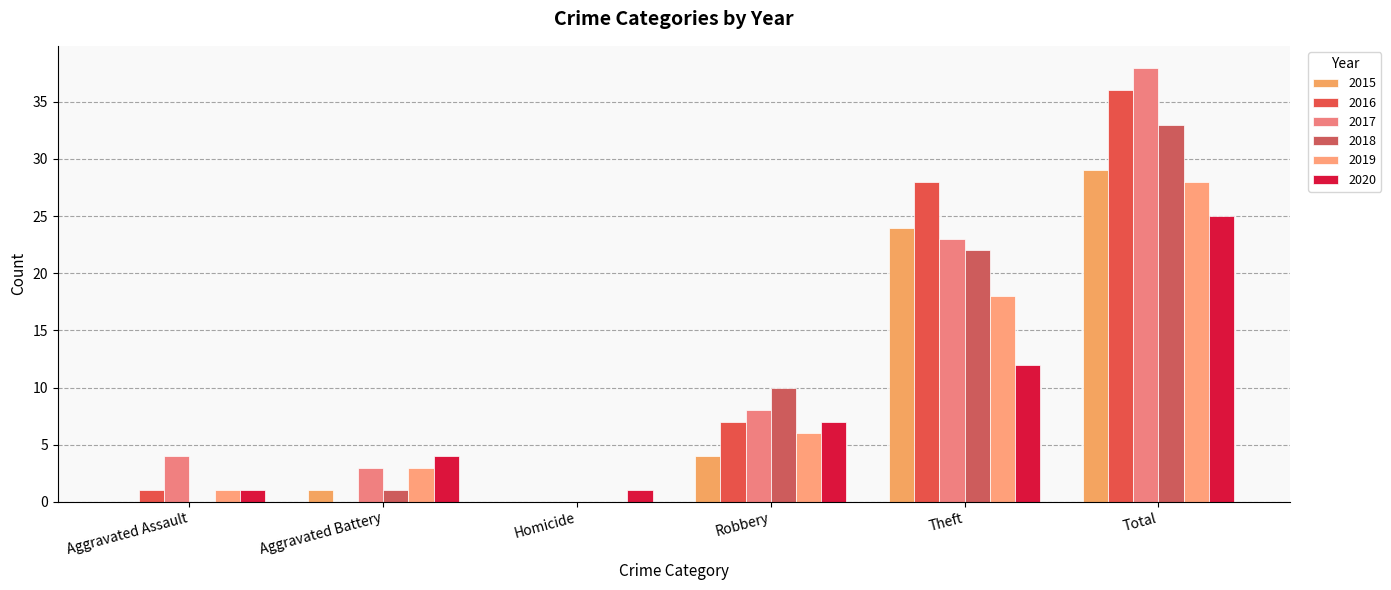

What are all the series names shown in the legend?

2015, 2016, 2017, 2018, 2019, 2020